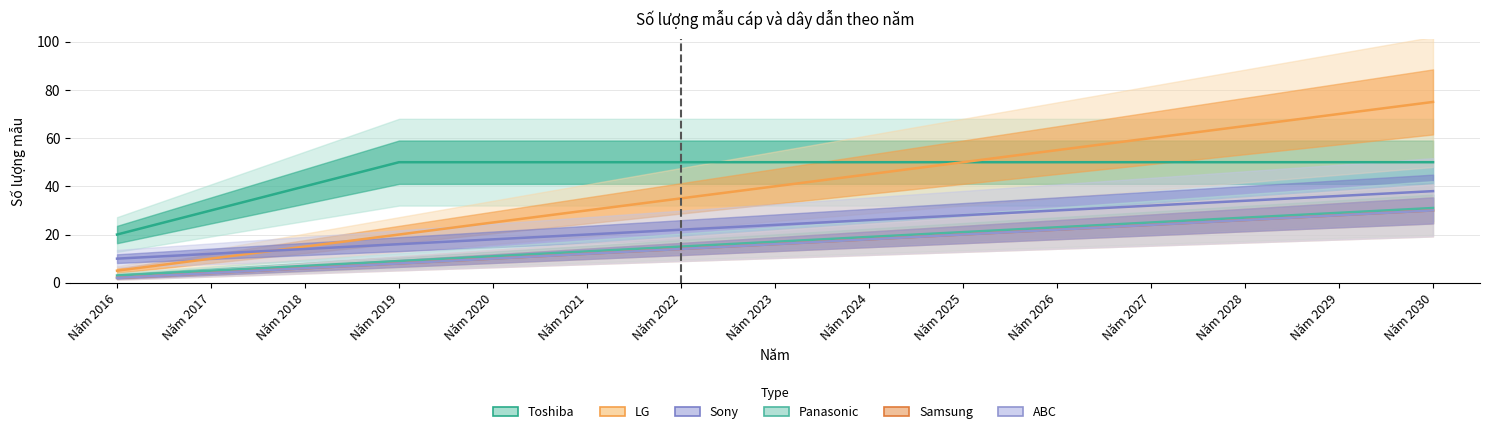

At how many categories does at least one series exceed 50?

5